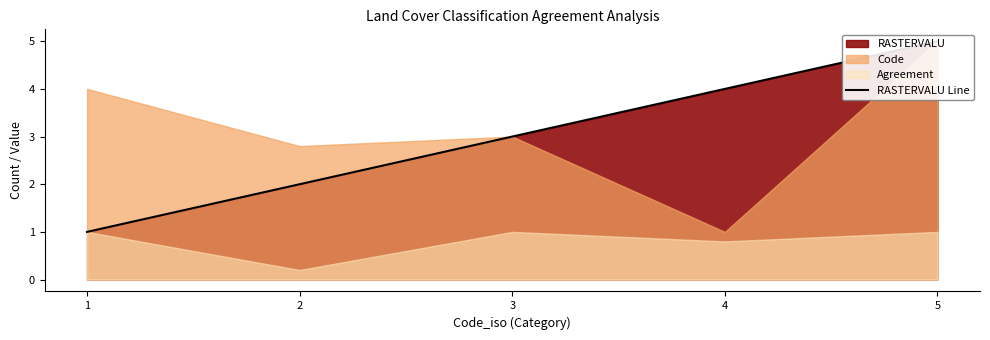

True or false: there are more than 2 points higher than both neighbors.

False